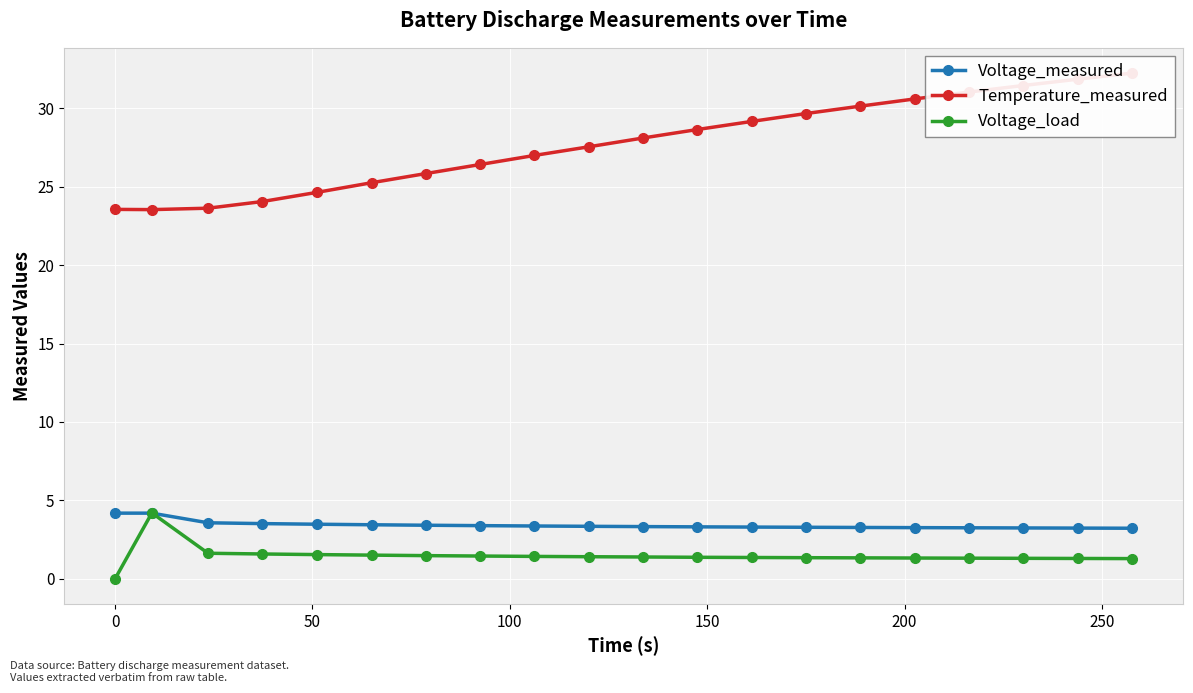

How many values in the Temperature_measured series exceed 28?

10